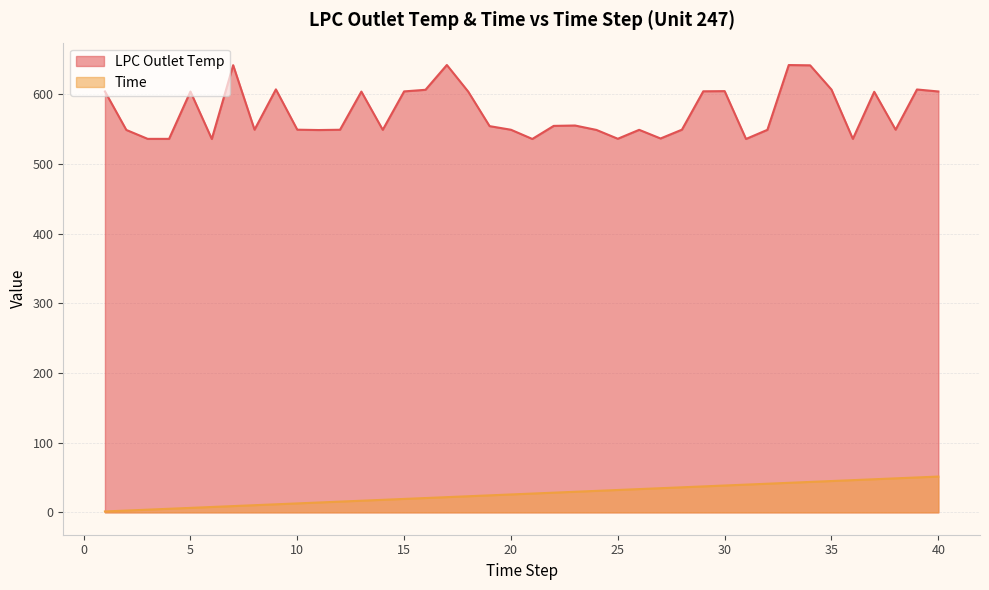

At which category does LPC Outlet Temp reach its first local peak?

5